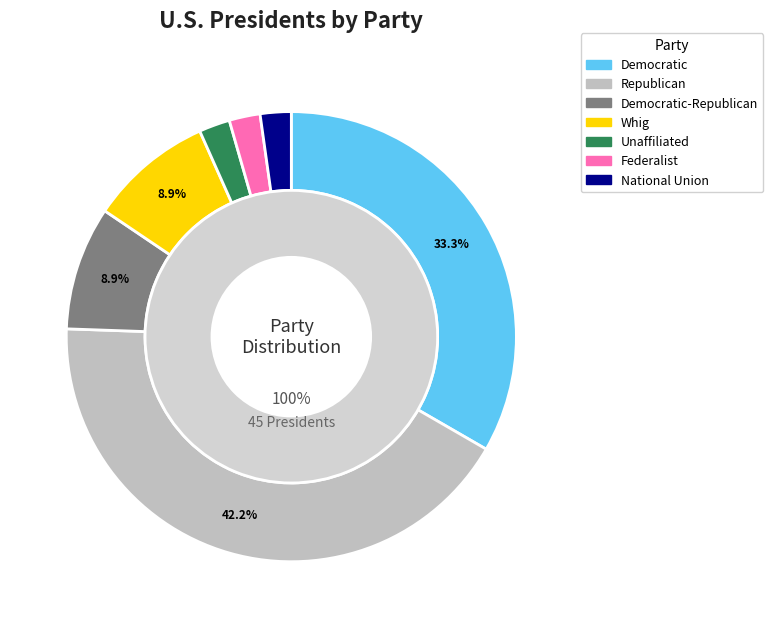

True or false: Republican accounts for 53% of the total.

False